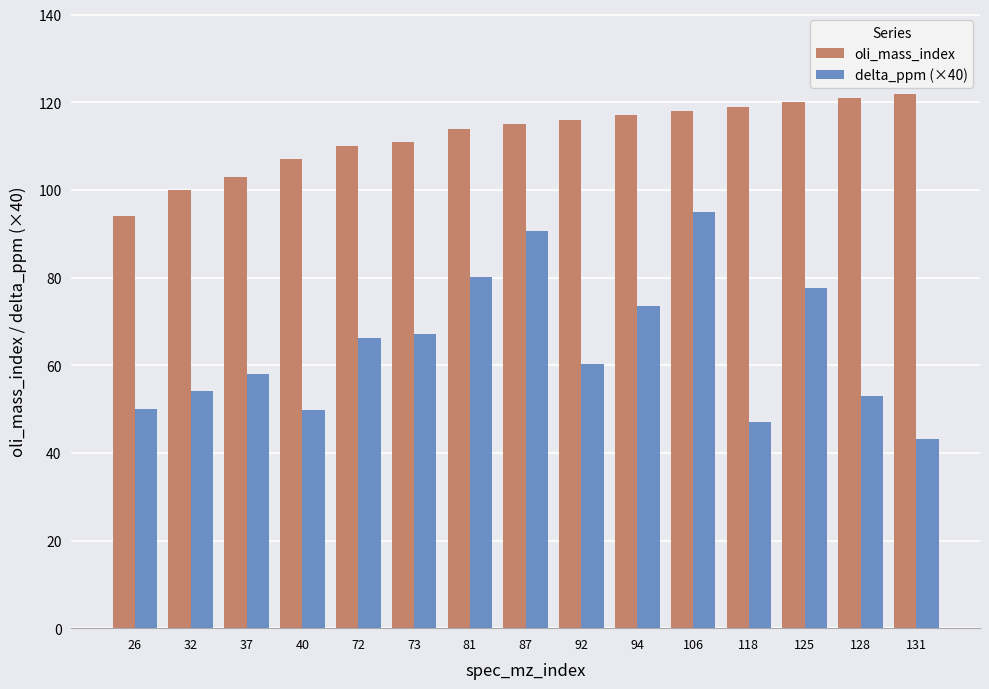

What is the highest value of the delta_ppm (×40) series?

94.9